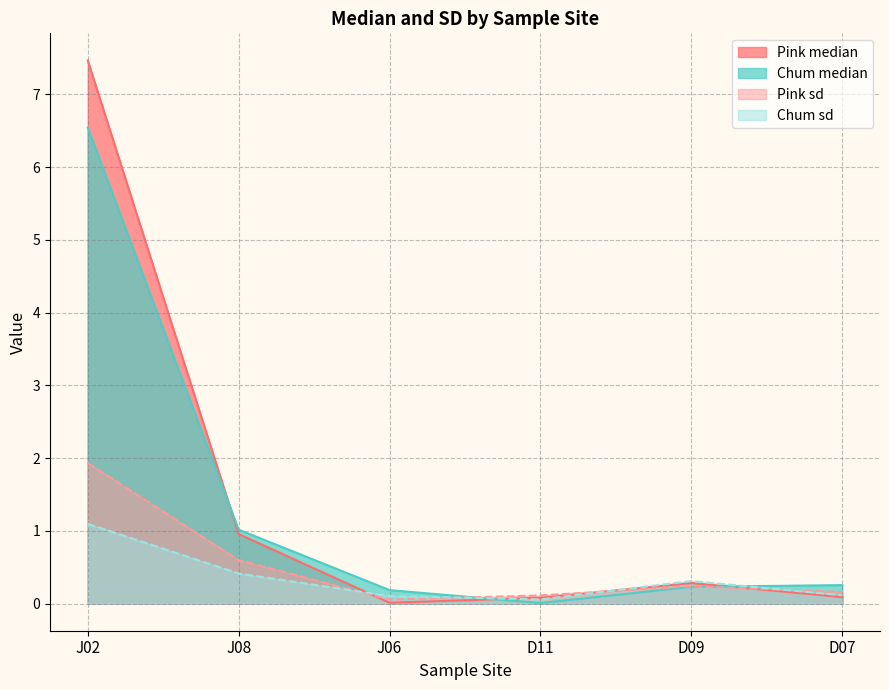

Which category has the lowest value in the Chum median series?

D11